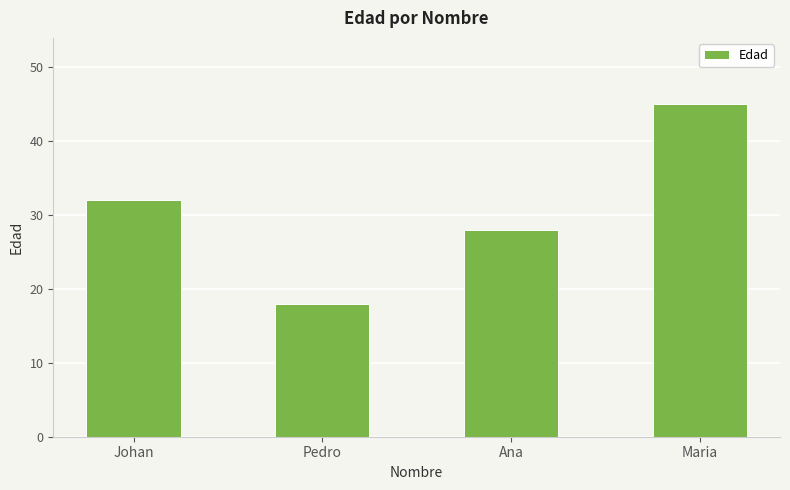

Are the bars horizontal?

No